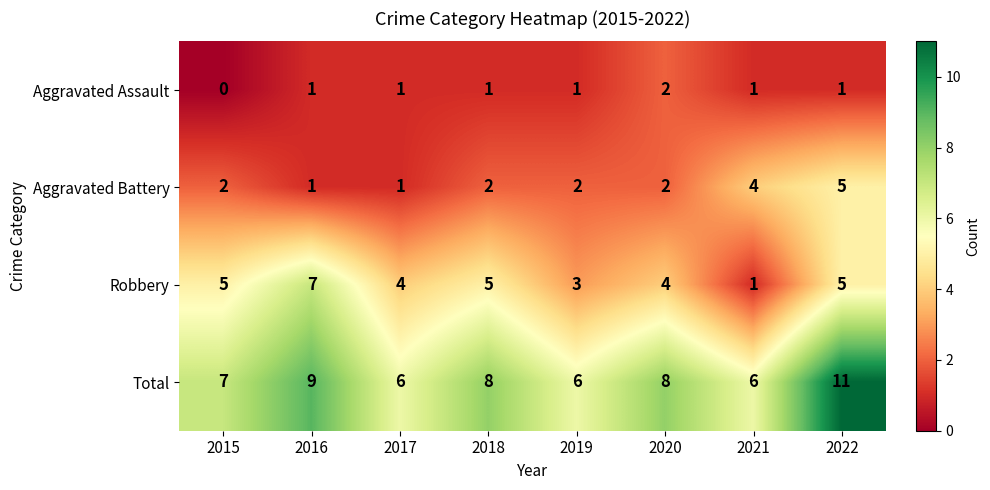

What is the difference between the maximum and minimum values in the Robbery series?

6